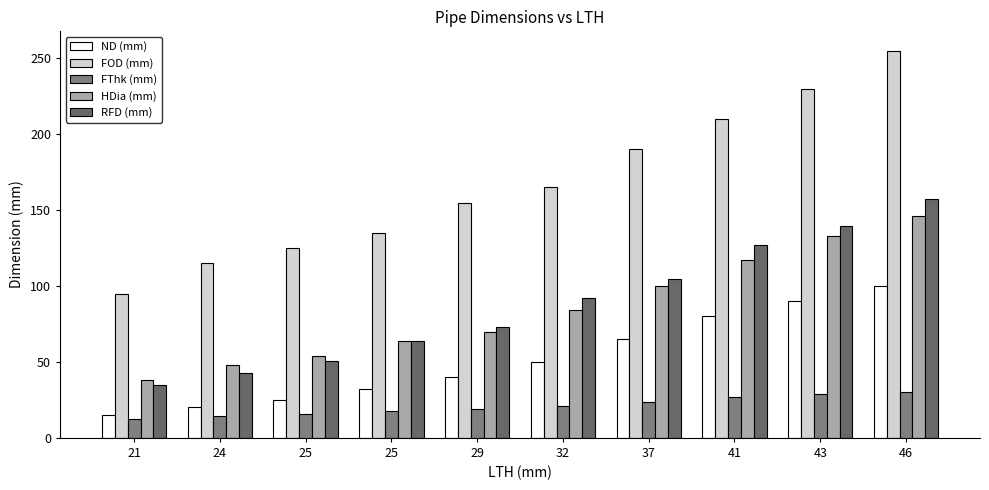

Rank the series by their maximum value, from highest to lowest.

FOD (mm), RFD (mm), HDia (mm), ND (mm), FThk (mm)